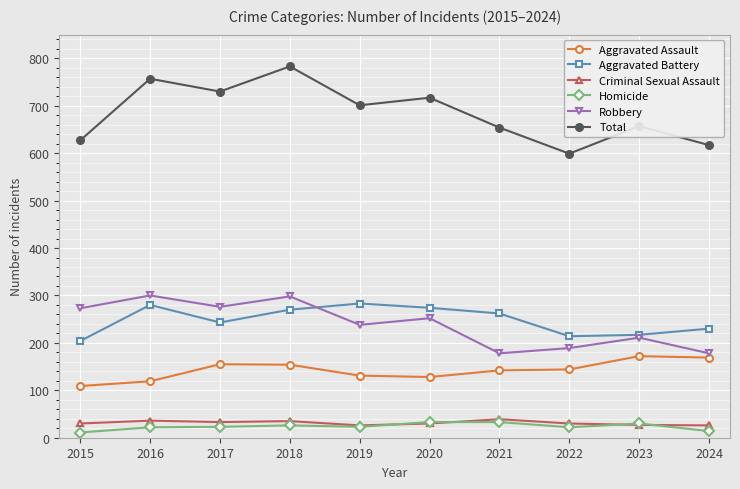

How many distinct data groups are displayed?

6